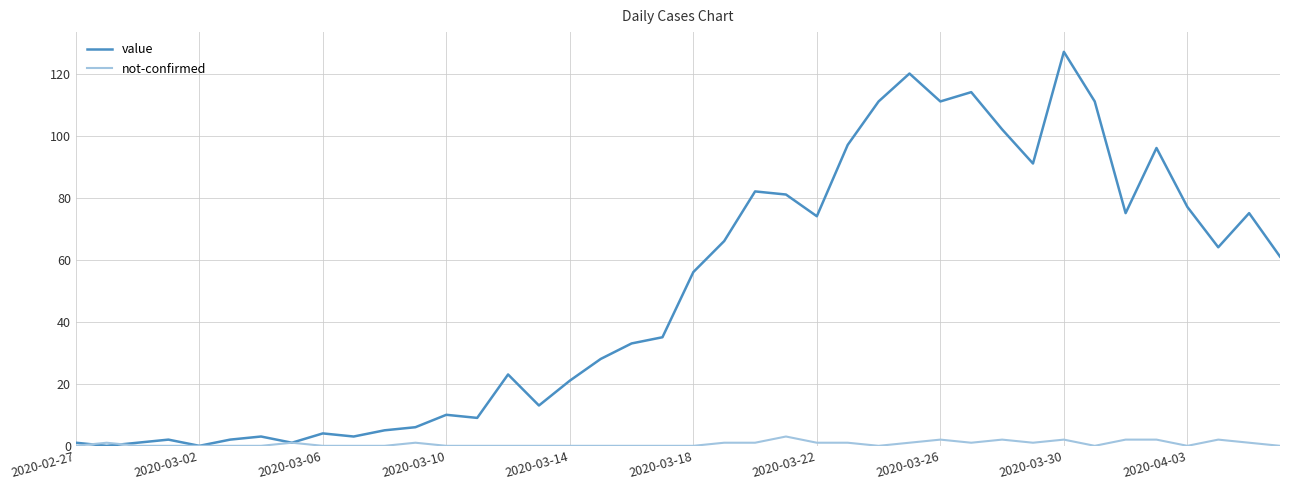

Which series has the widest spread of values?

value